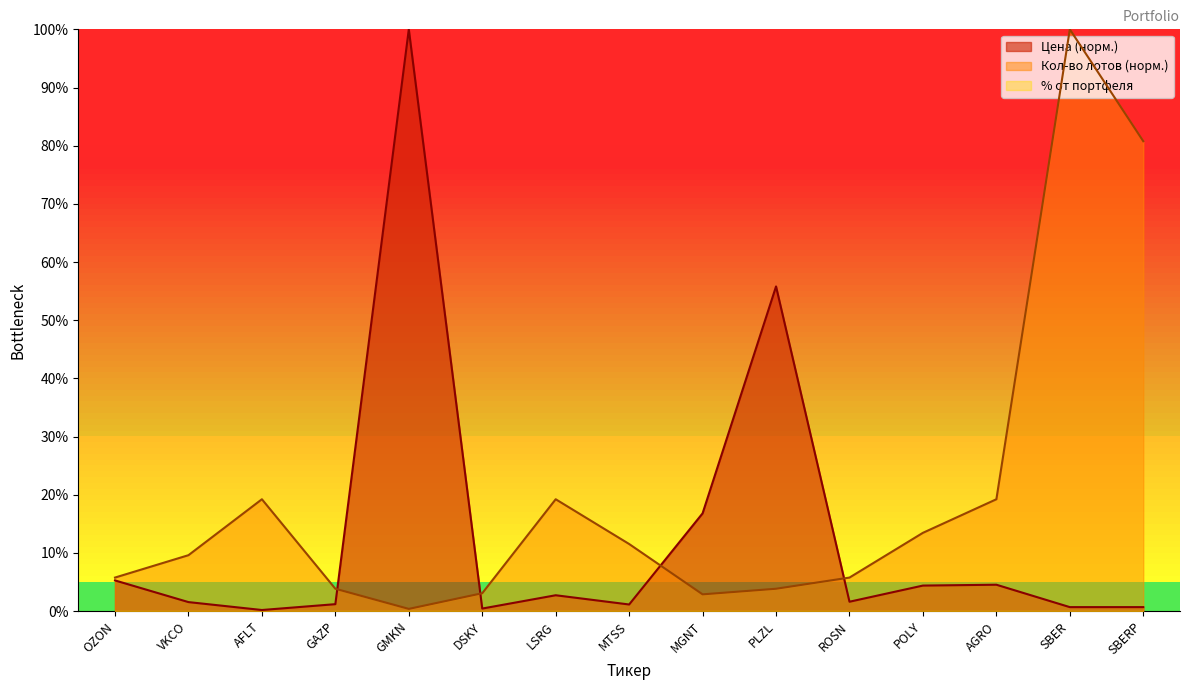

Read the Цена value at ROSN.

1.6